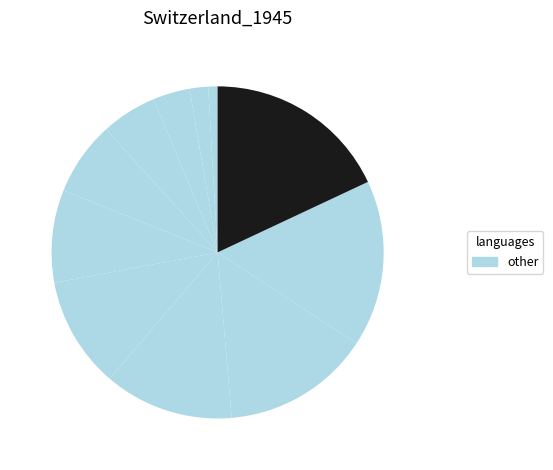

Count the number of slices in the pie.

11